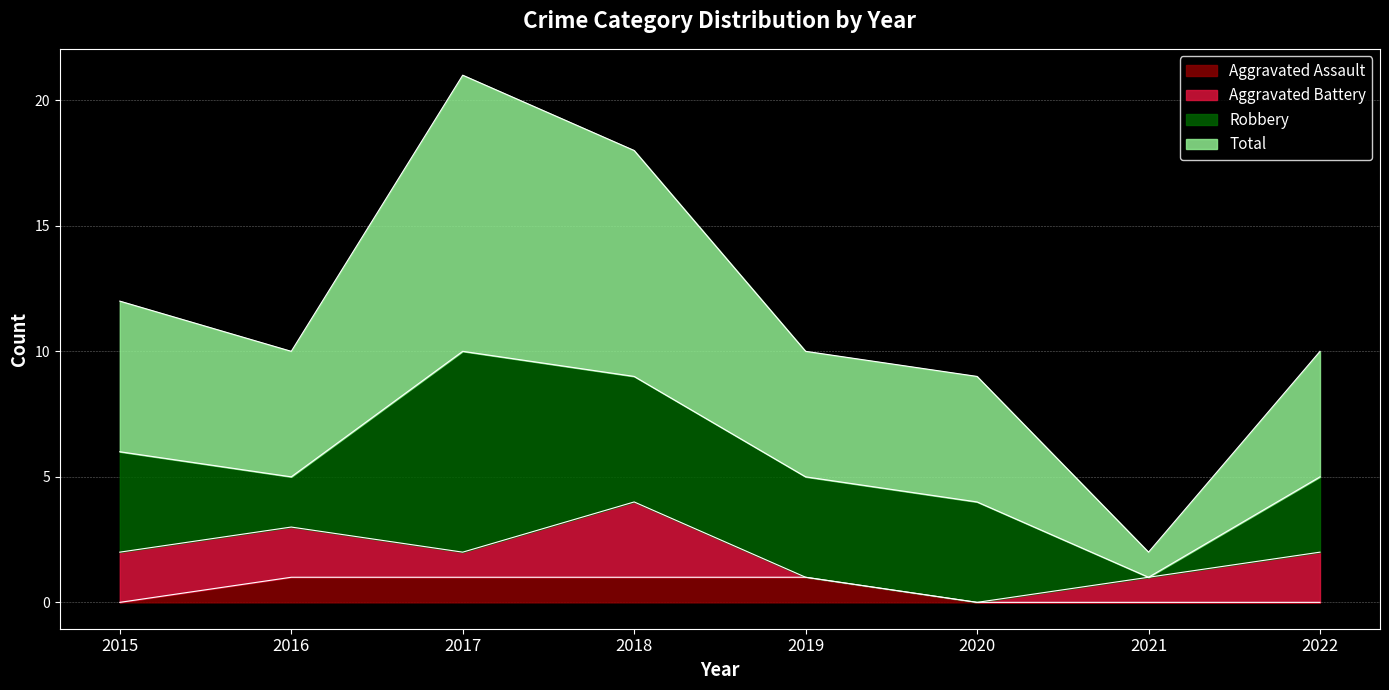

Between 2016 and 2022, which is larger?

2016